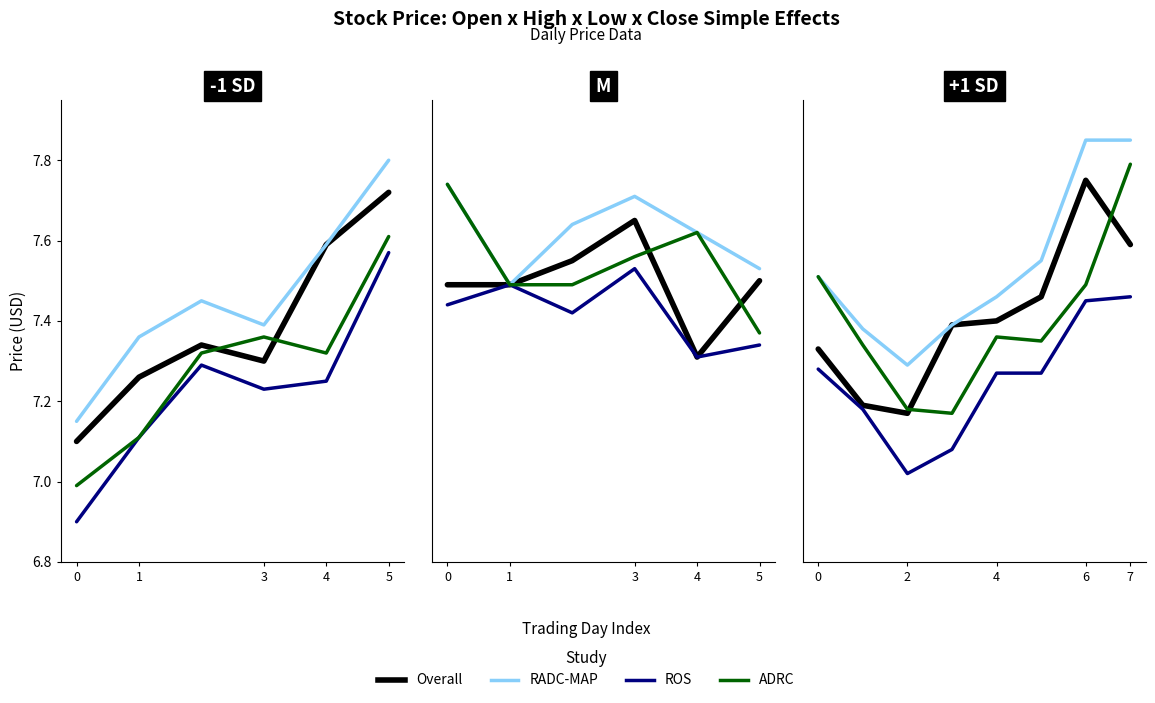

How many lines are shown in the chart?

4